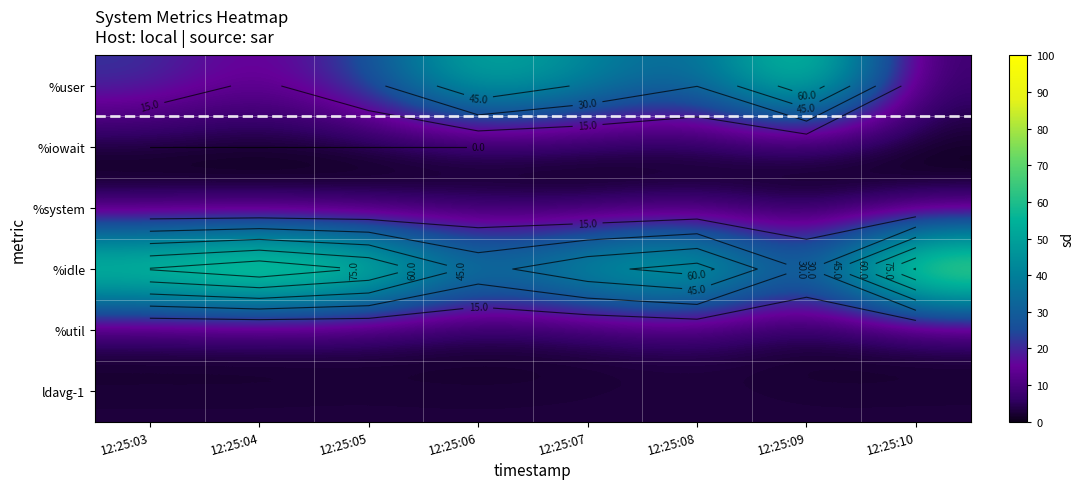

What is the maximum value for %util?

4.0